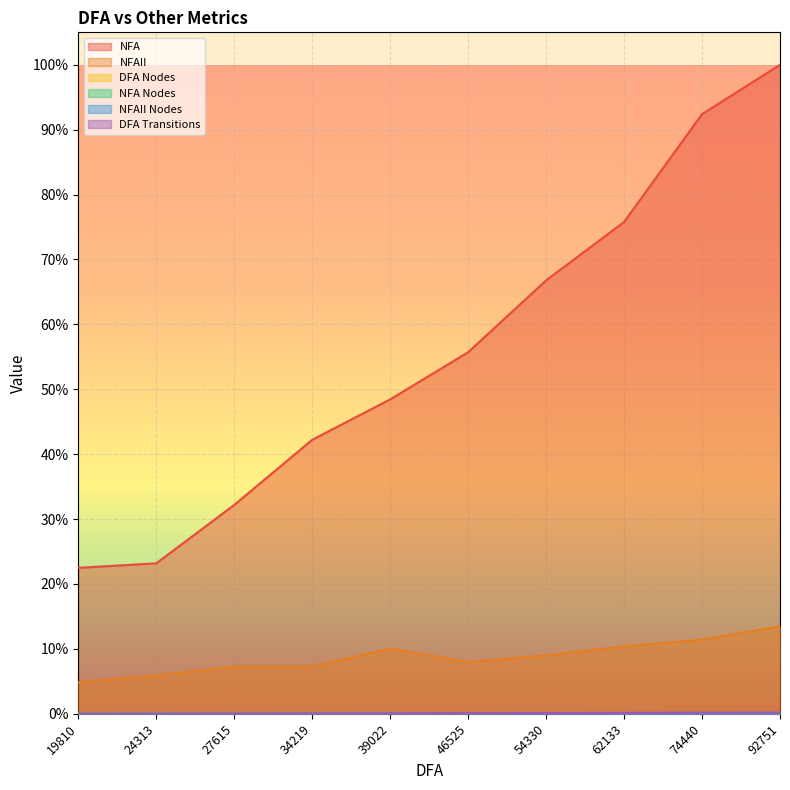

Reading left to right, what are all the values shown in this chart?

NFA: 19810=0.2	24313=0.2	27615=0.3	34219=0.4	39022=0.5	46525=0.6	54330=0.7	62133=0.8	74440=0.9	92751=1.0
NFAII: 19810=0.0	24313=0.1	27615=0.1	34219=0.1	39022=0.1	46525=0.1	54330=0.1	62133=0.1	74440=0.1	92751=0.1
DFA Nodes: 19810=0.0	24313=0.0	27615=0.0	34219=0.0	39022=0.0	46525=0.0	54330=0.0	62133=0.0	74440=0.0	92751=0.0
NFA Nodes: 19810=0.0	24313=0.0	27615=0.0	34219=0.0	39022=0.0	46525=0.0	54330=0.0	62133=0.0	74440=0.0	92751=0.0
NFAII Nodes: 19810=0.0	24313=0.0	27615=0.0	34219=0.0	39022=0.0	46525=0.0	54330=0.0	62133=0.0	74440=0.0	92751=0.0
DFA Transitions: 19810=0.0	24313=0.0	27615=0.0	34219=0.0	39022=0.0	46525=0.0	54330=0.0	62133=0.0	74440=0.0	92751=0.0